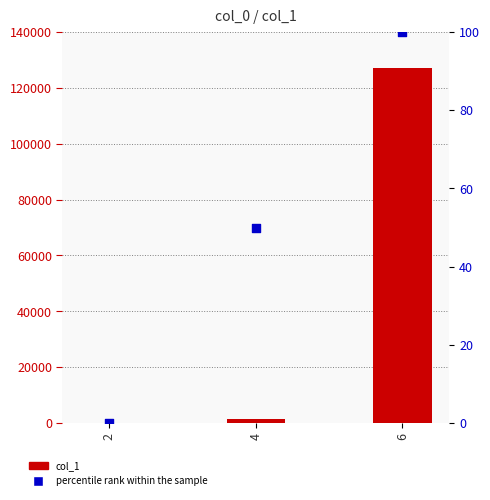

What are all the series names shown in the legend?

col_1, percentile rank within the sample